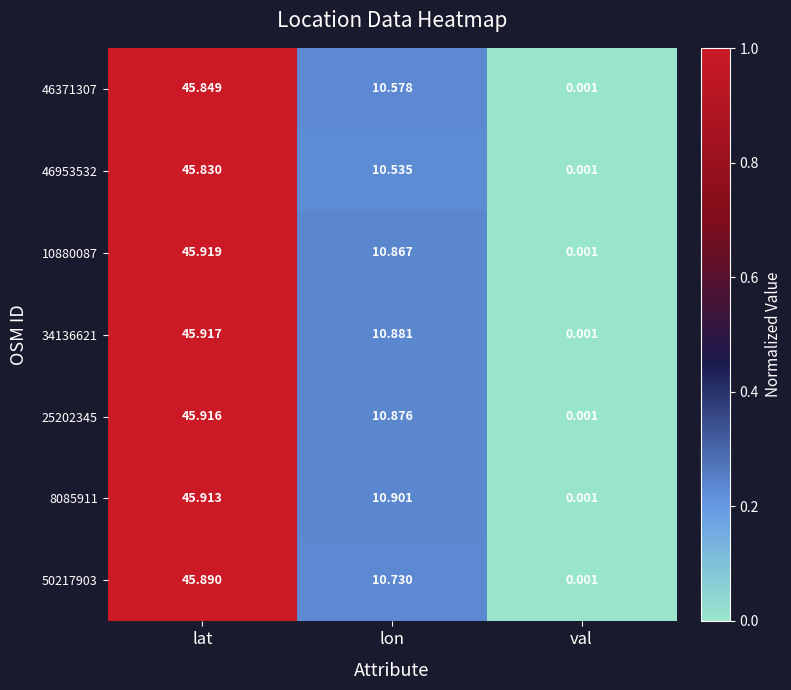

Which label corresponds to the smallest value in the chart?

val